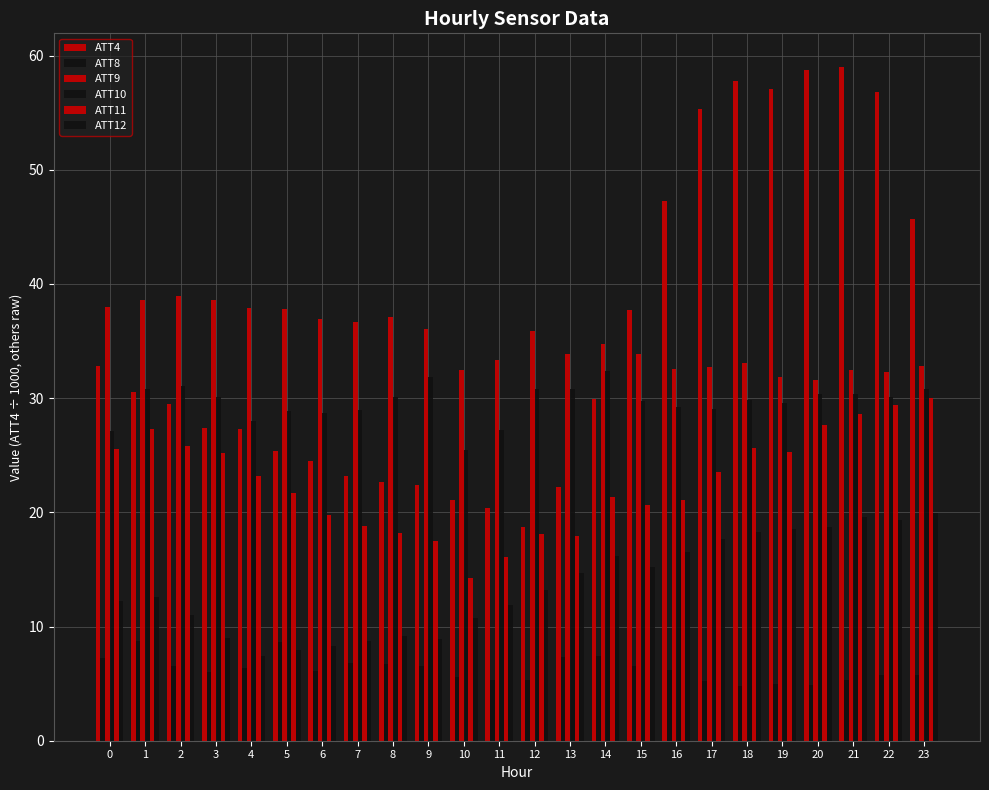

Are the bars horizontal?

No